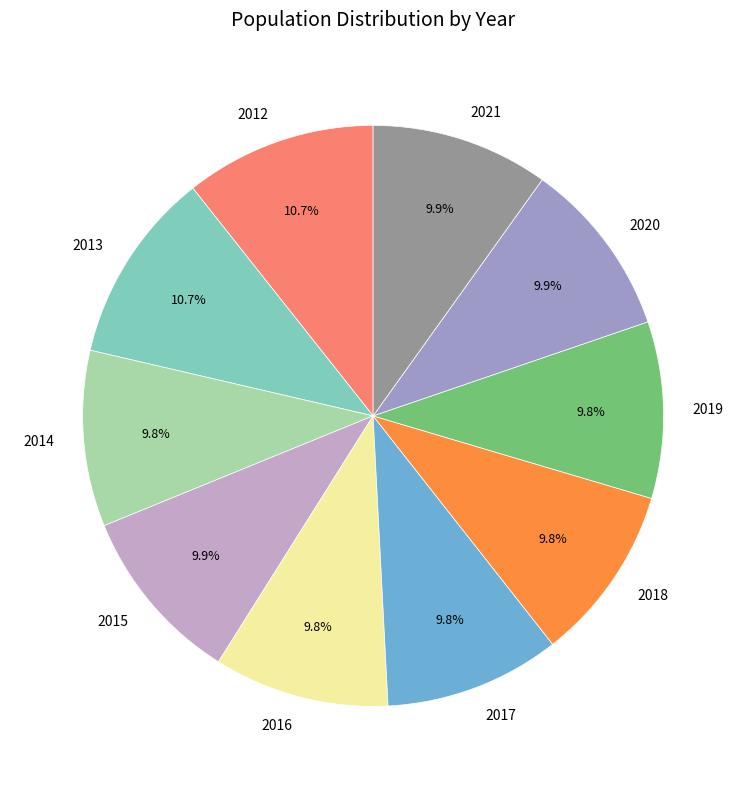

Which has a higher value, 2018 or 2012?

2012